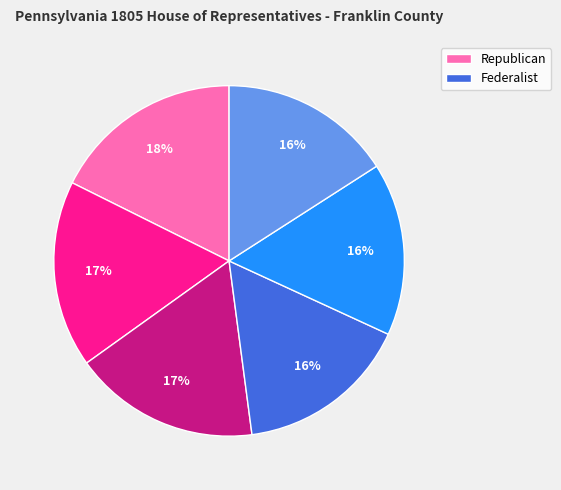

Does any single category account for the majority?

No